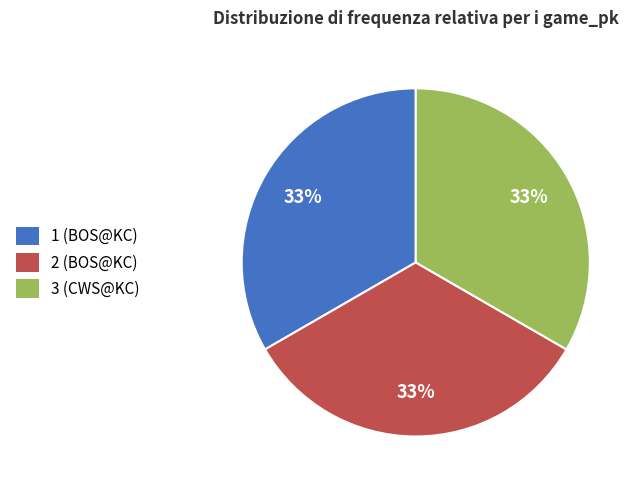

Approximately how many times larger is the value at 3 (CWS@KC) compared to 2 (BOS@KC)?

1.0